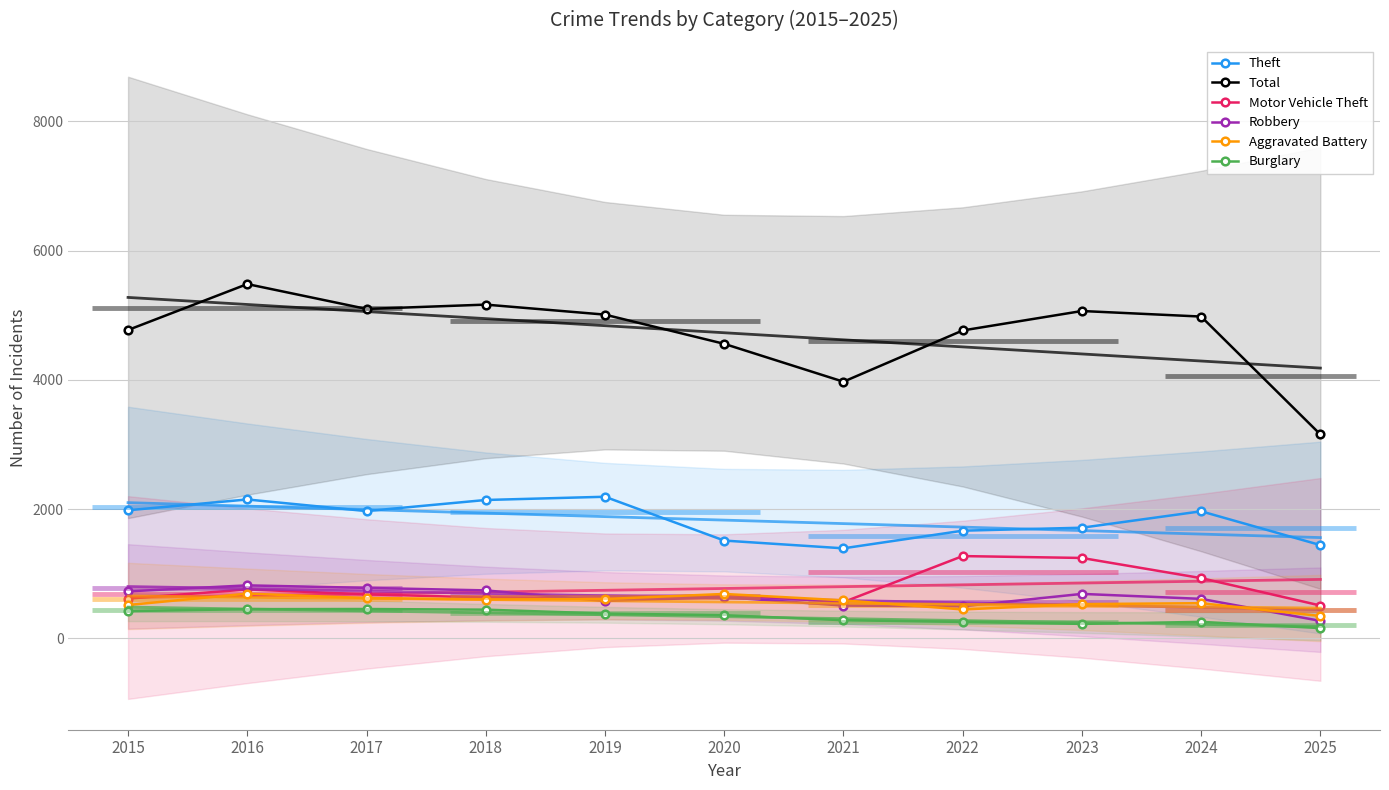

List the labels in order of Motor Vehicle Theft value, largest first.

2022, 2023, 2024, 2016, 2017, 2020, 2018, 2015, 2019, 2021, 2025